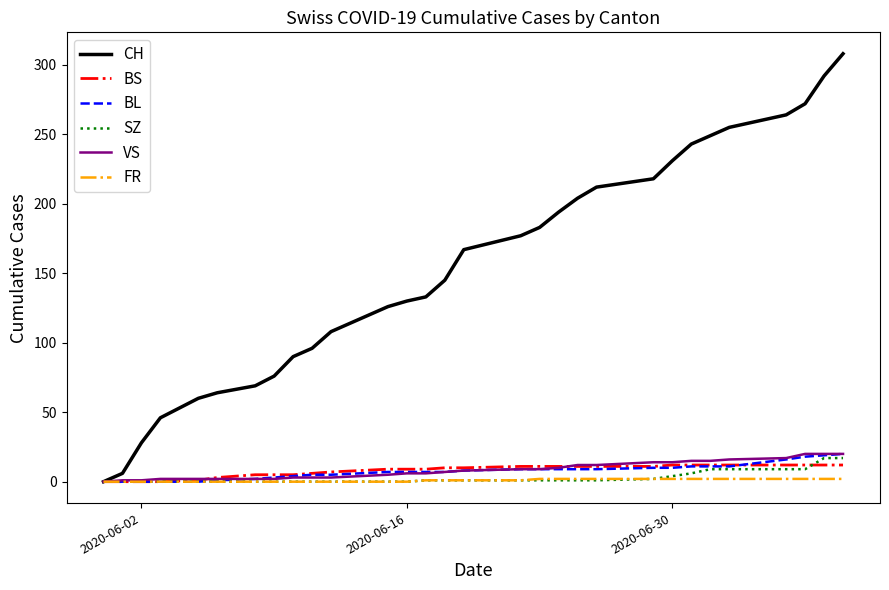

After their last crossing, which series has the higher values: SZ or BS?

SZ